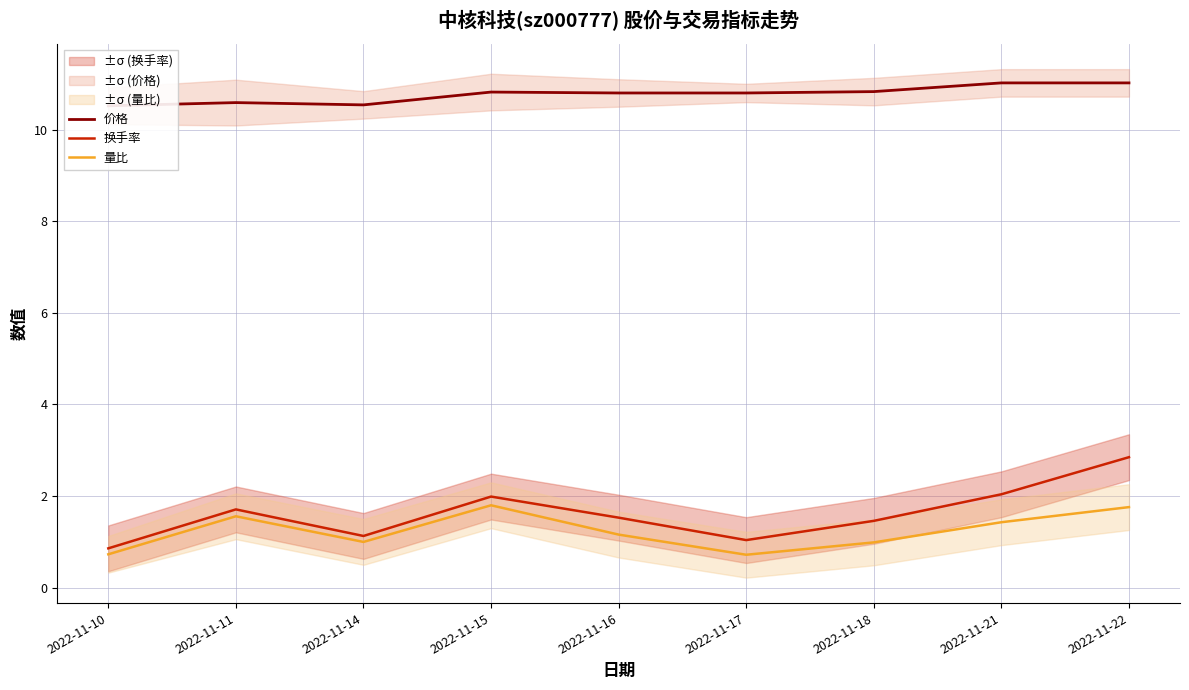

True or false: 价格 has more than 2 points higher than both neighbors.

False